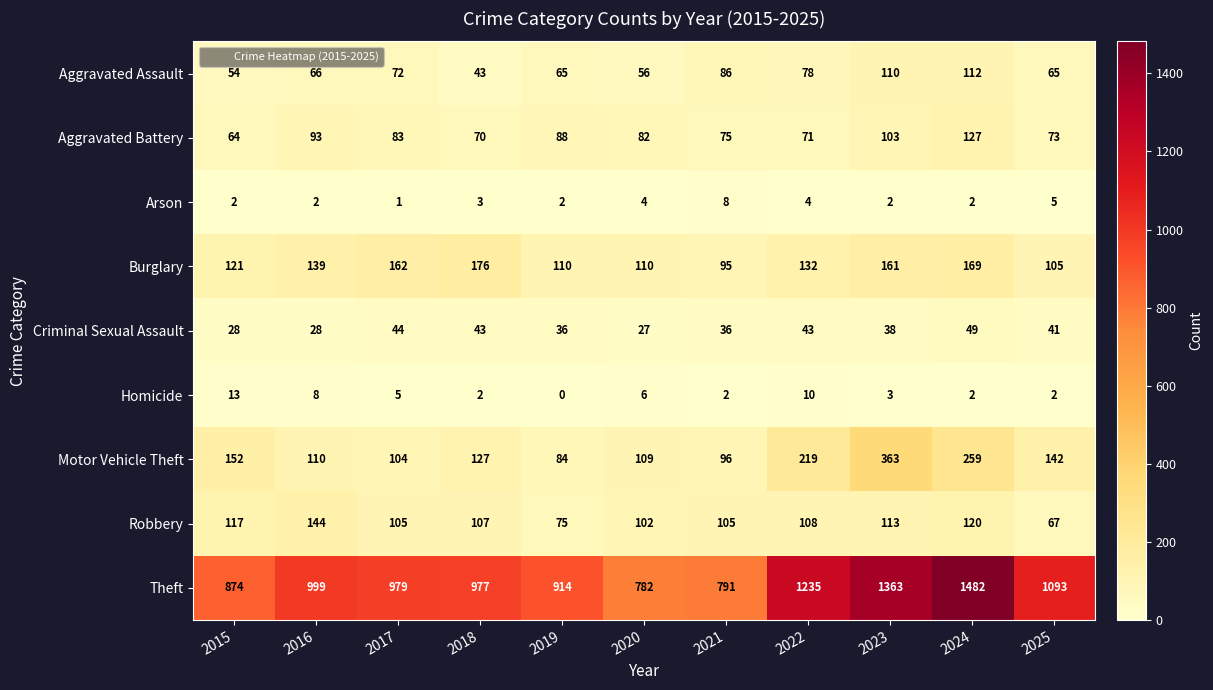

Which series has the largest range (max minus min)?

Theft